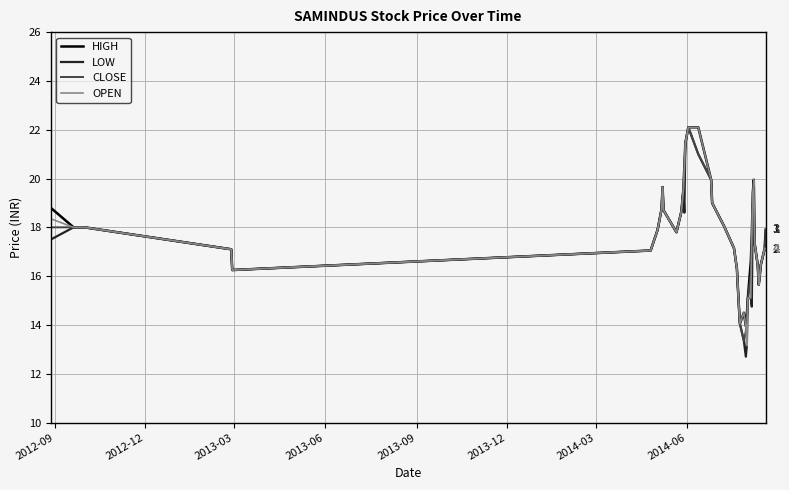

What is the maximum value for CLOSE?

22.1